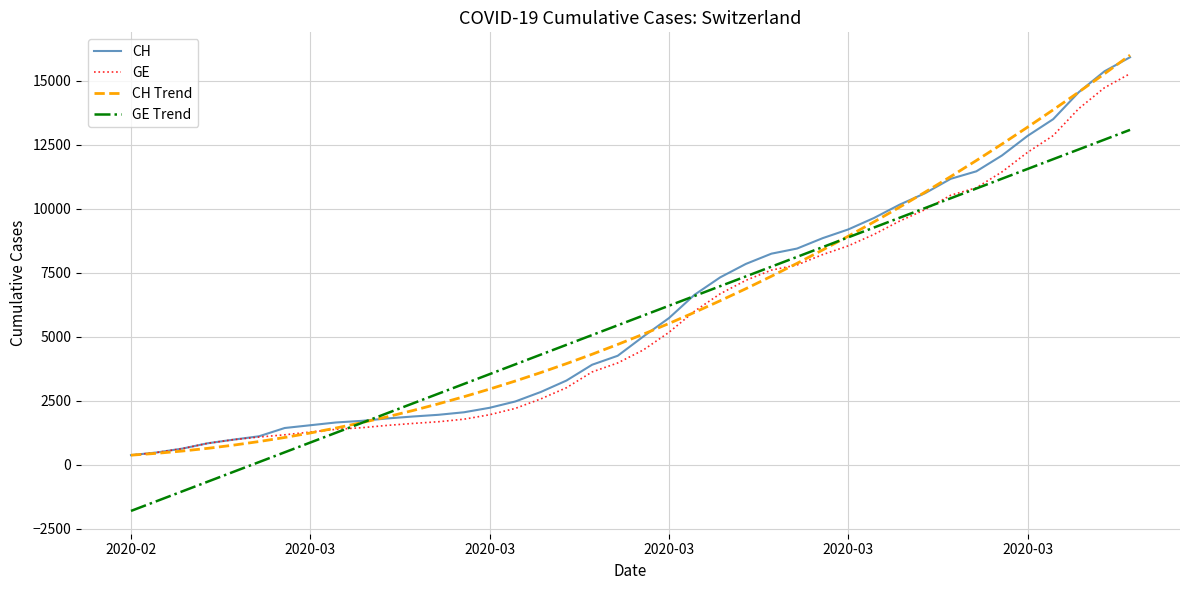

What is the greatest value displayed?

16008.3